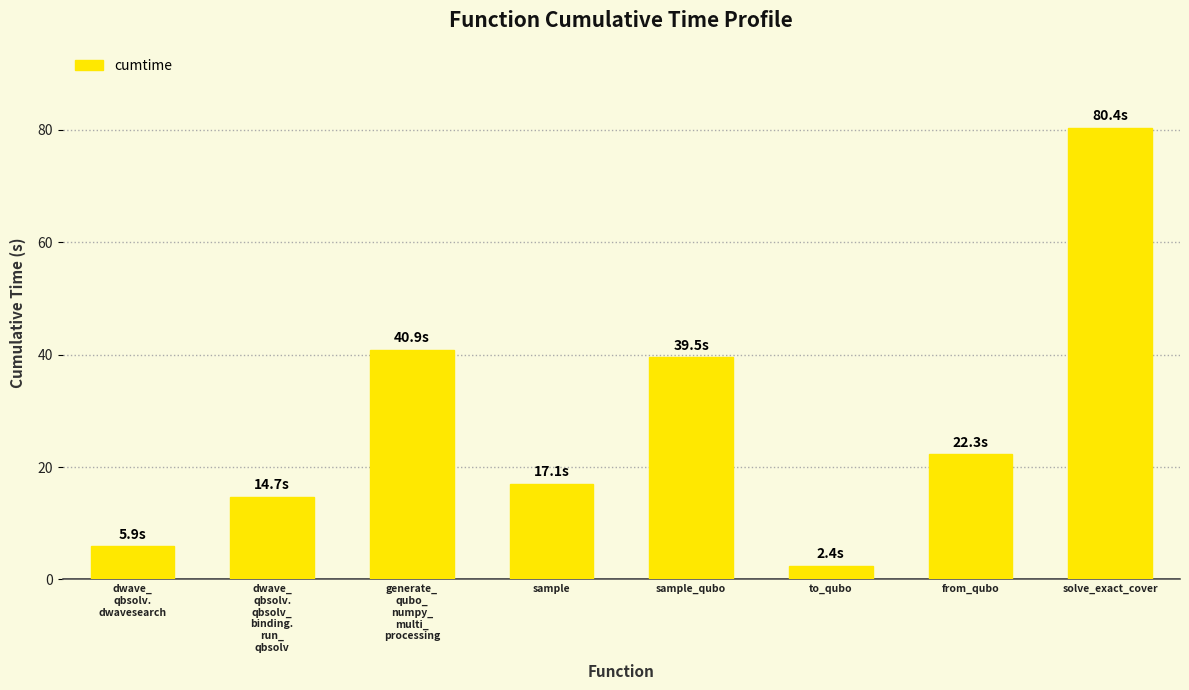

What is the difference between the maximum and minimum values?

78.0